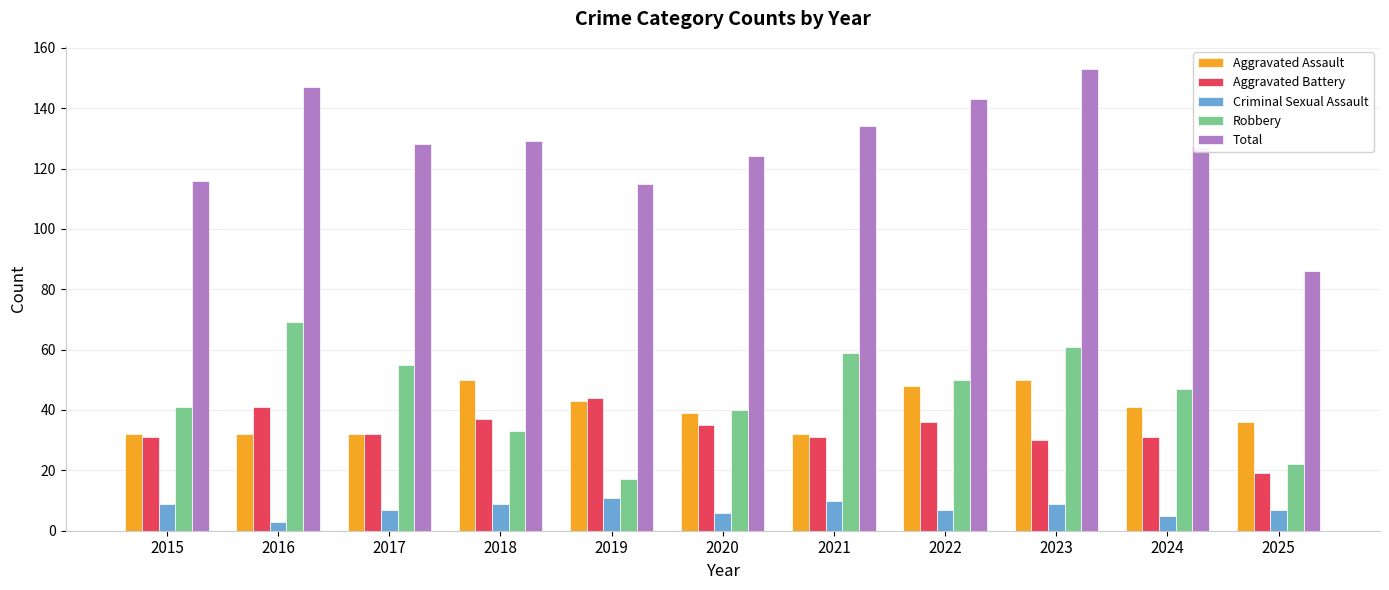

Reading right to left, what are all the values shown in this chart?

Aggravated Assault: 36	41	50	48	32	39	43	50	32	32	32
Aggravated Battery: 19	31	30	36	31	35	44	37	32	41	31
Criminal Sexual Assault: 7	5	9	7	10	6	11	9	7	3	9
Robbery: 22	47	61	50	59	40	17	33	55	69	41
Total: 86	127	153	143	134	124	115	129	128	147	116